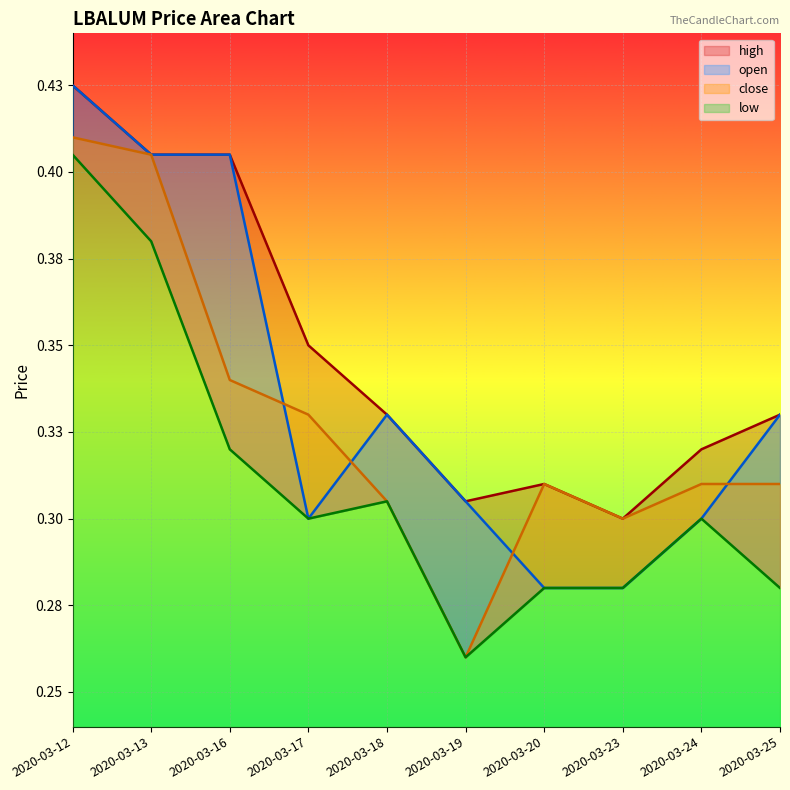

Between which two adjacent categories do open and close first intersect?

2020-03-16 and 2020-03-17